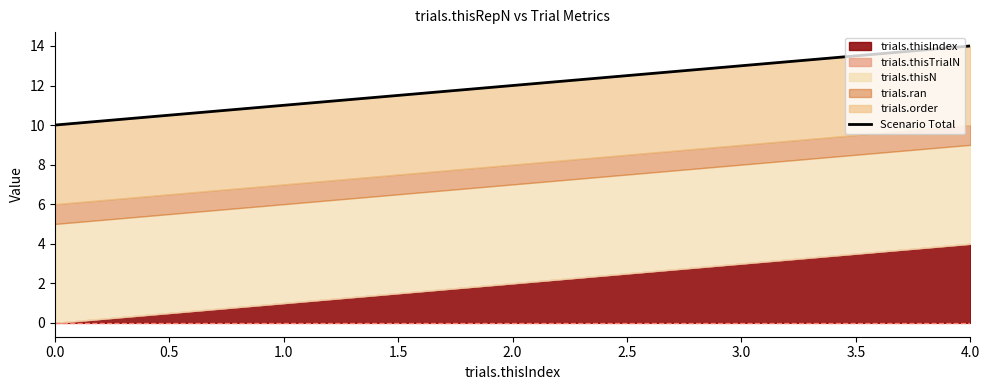

How many values are between 11 and 13?

3